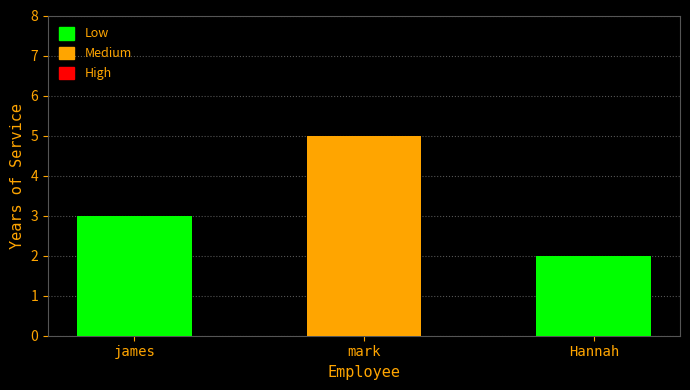

What is the sum of all values?

10